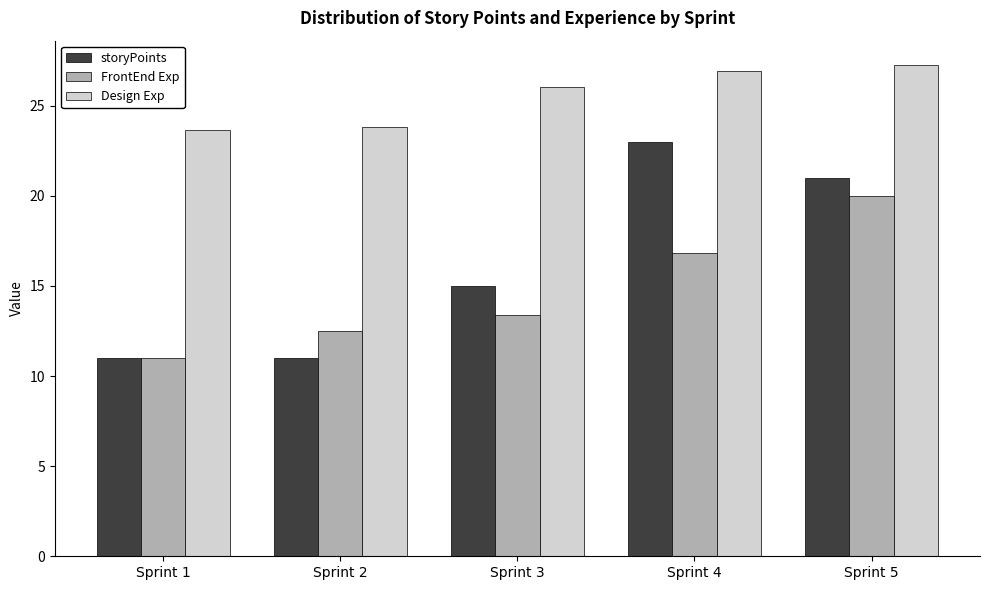

Which series has the largest range (max minus min)?

storyPoints